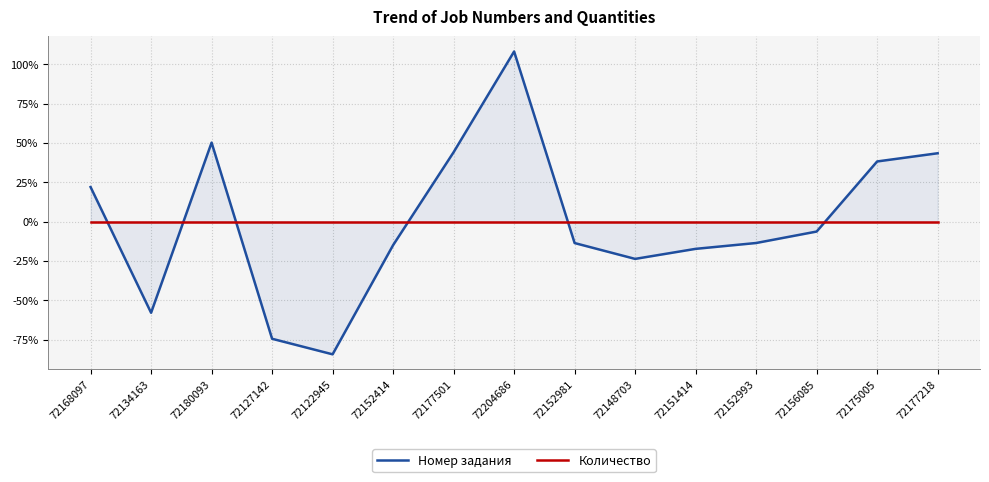

True or false: Номер задания has a value of -57.9 at 72134163.

True